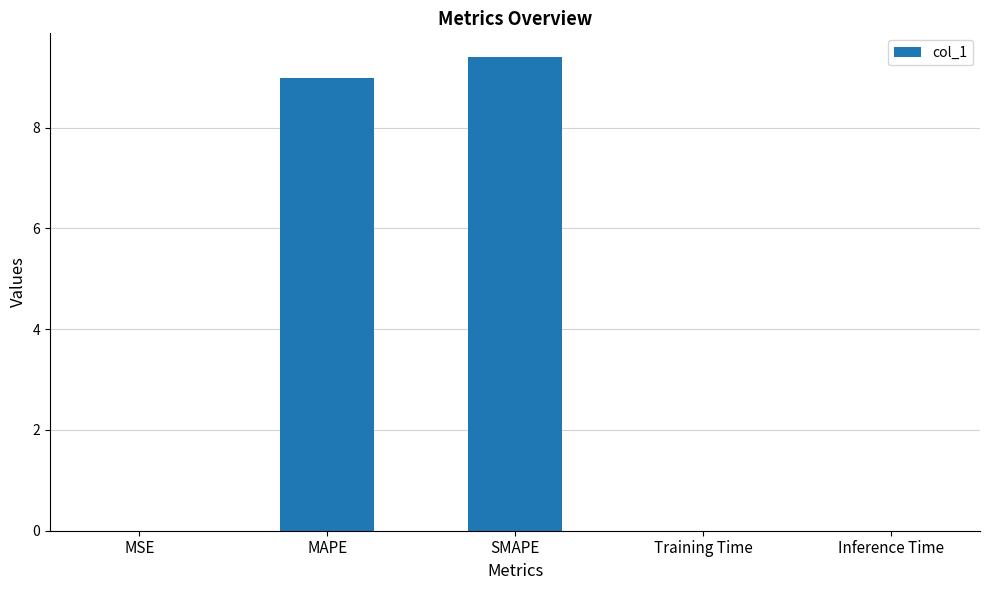

Between SMAPE and MSE, which is larger?

SMAPE